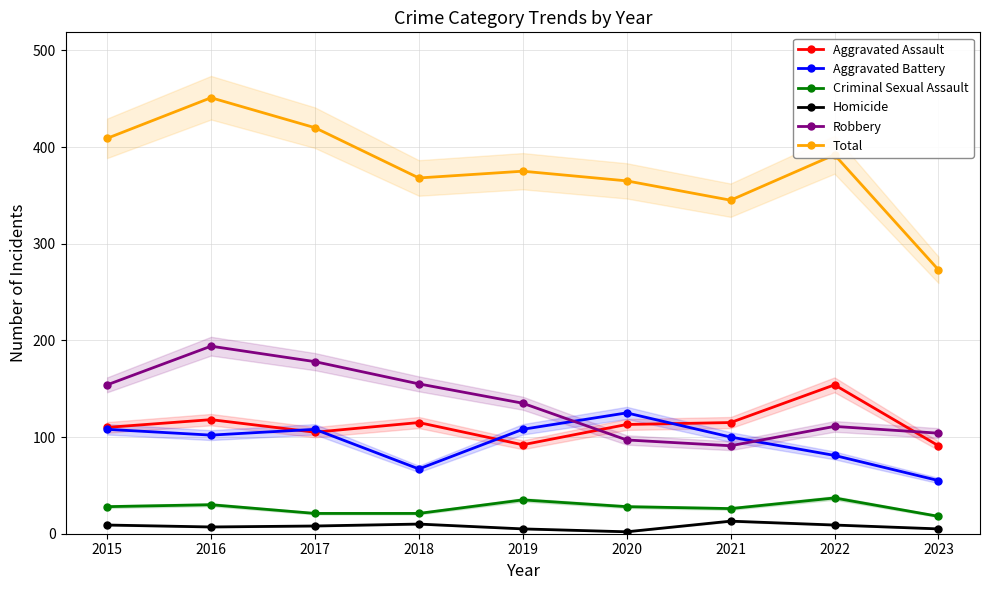

Does the chart display data point markers on the line(s)?

Yes